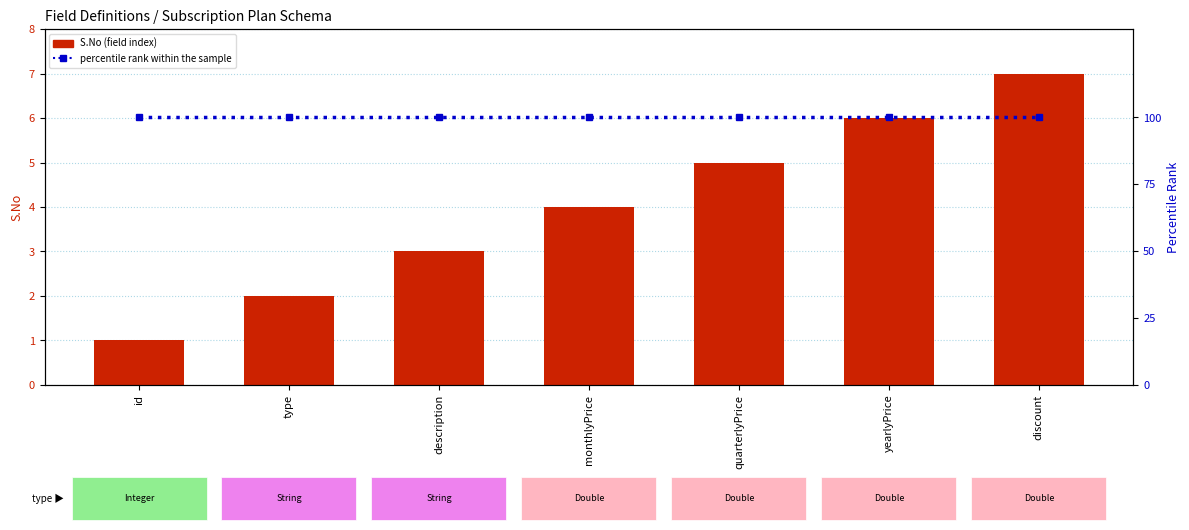

What is the label of the 6th bar from the left?

yearlyPrice